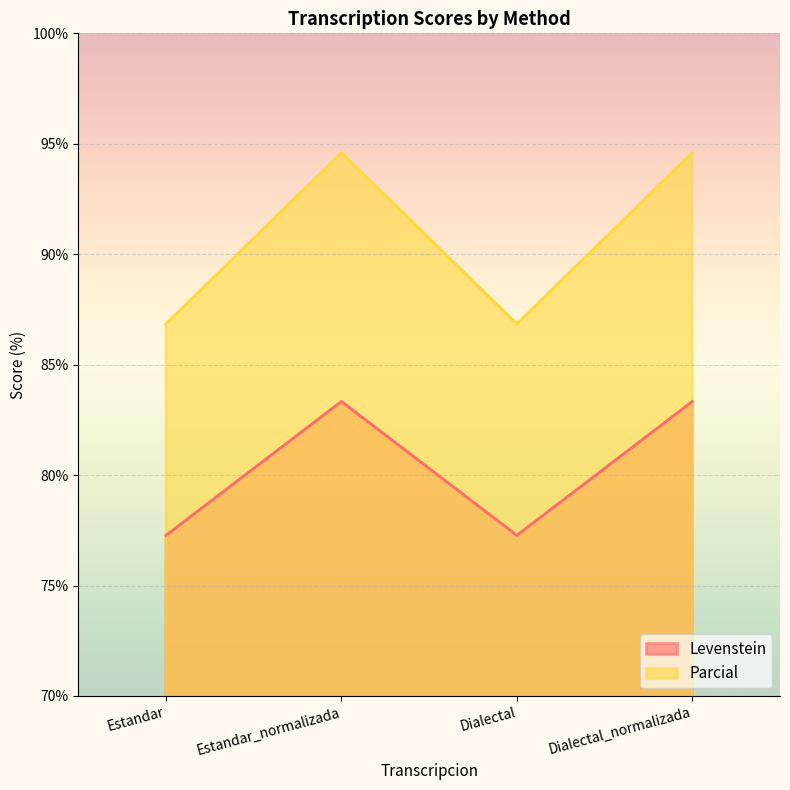

True or false: Levenstein and Parcial intersect in this chart.

False